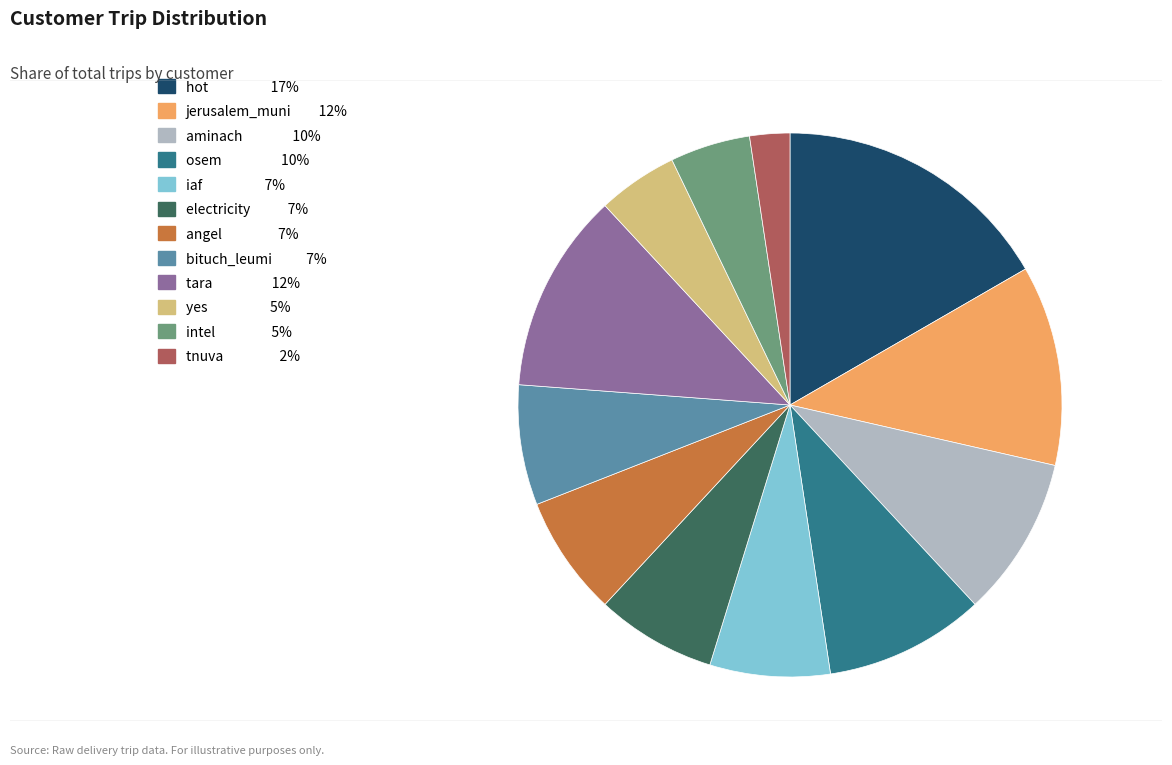

Count the number of slices in the pie.

12